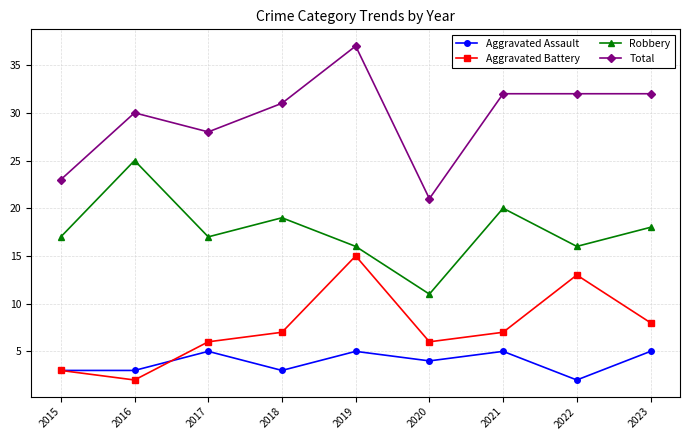

How many values in the Aggravated Assault series are below 4?

4